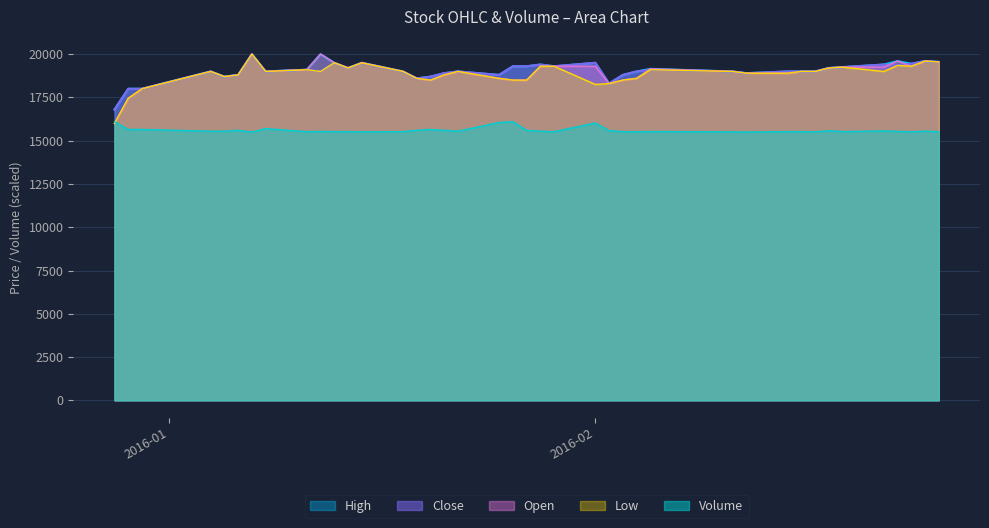

At which category is the sum across all series the highest?

2016-01-07